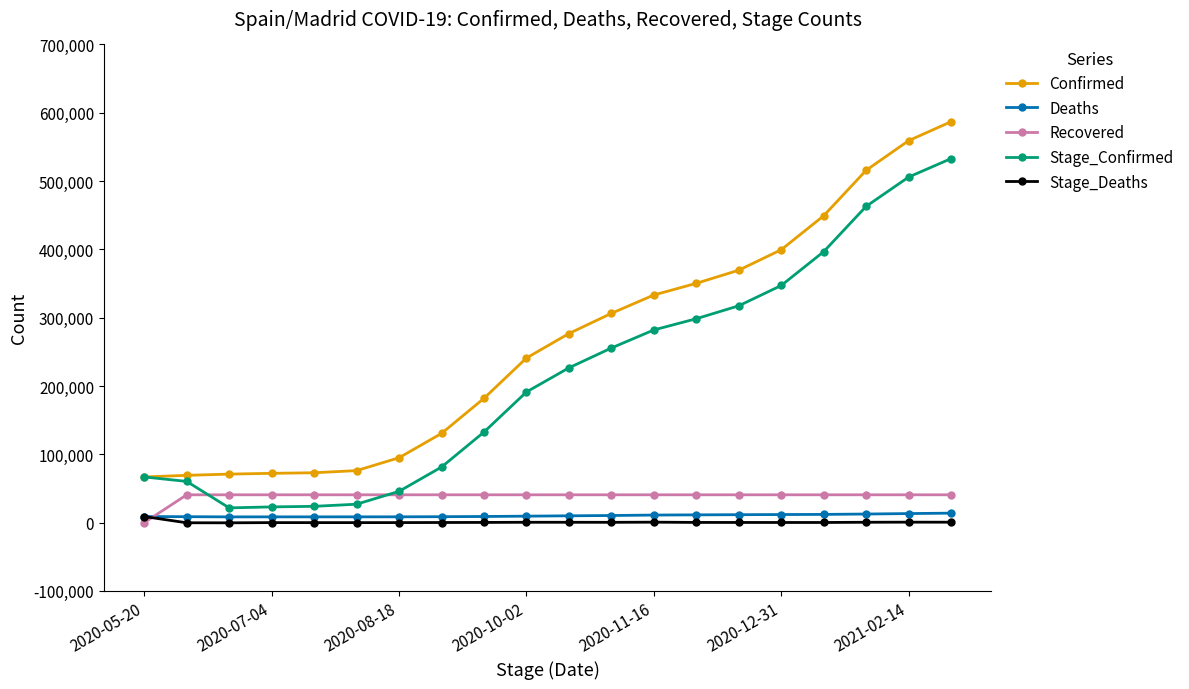

Which series has the largest total across all categories?

Confirmed